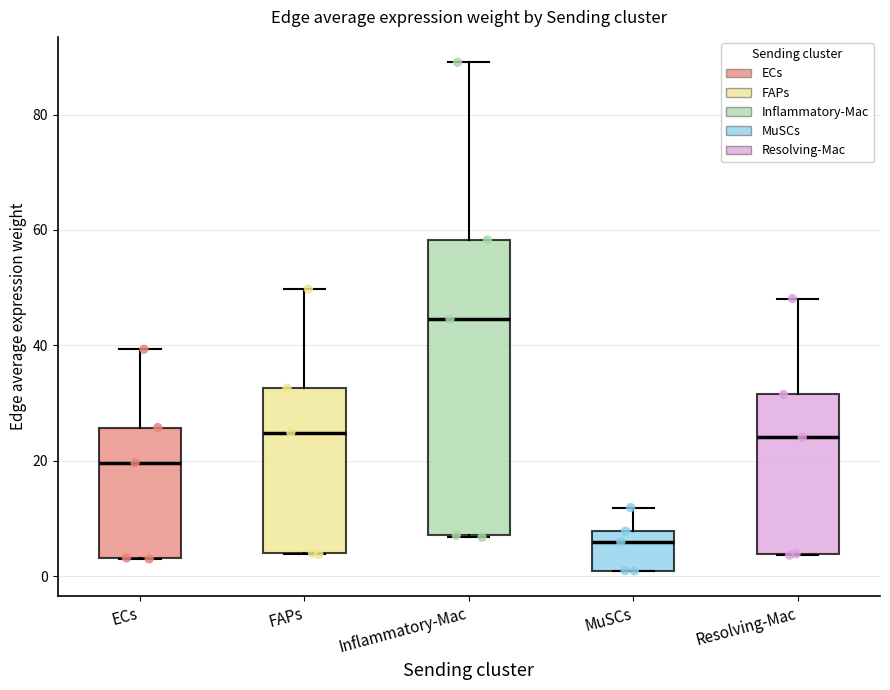

Comparing the boxes themselves (not the whiskers), which one is the tallest?

Inflammatory-Mac